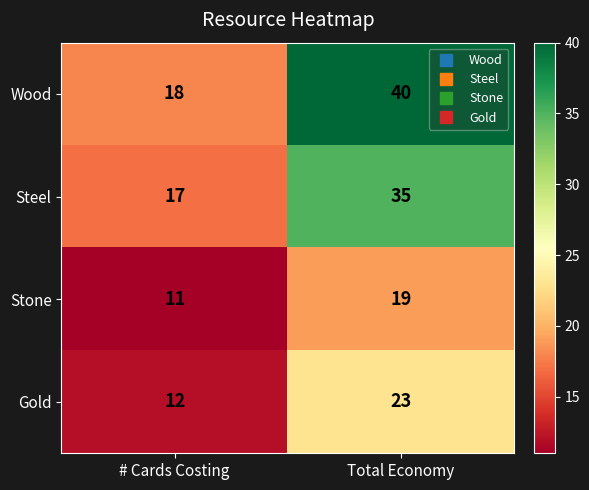

What is the lowest value of the Stone series?

11